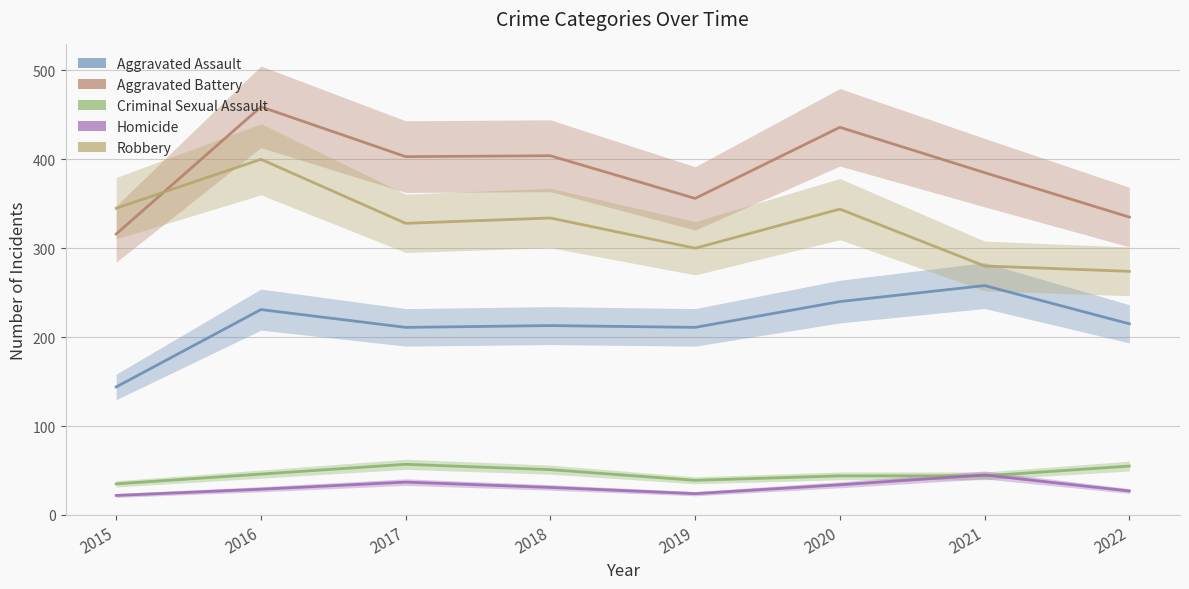

The value of Aggravated Battery at 2016 is 459. True or false?

True